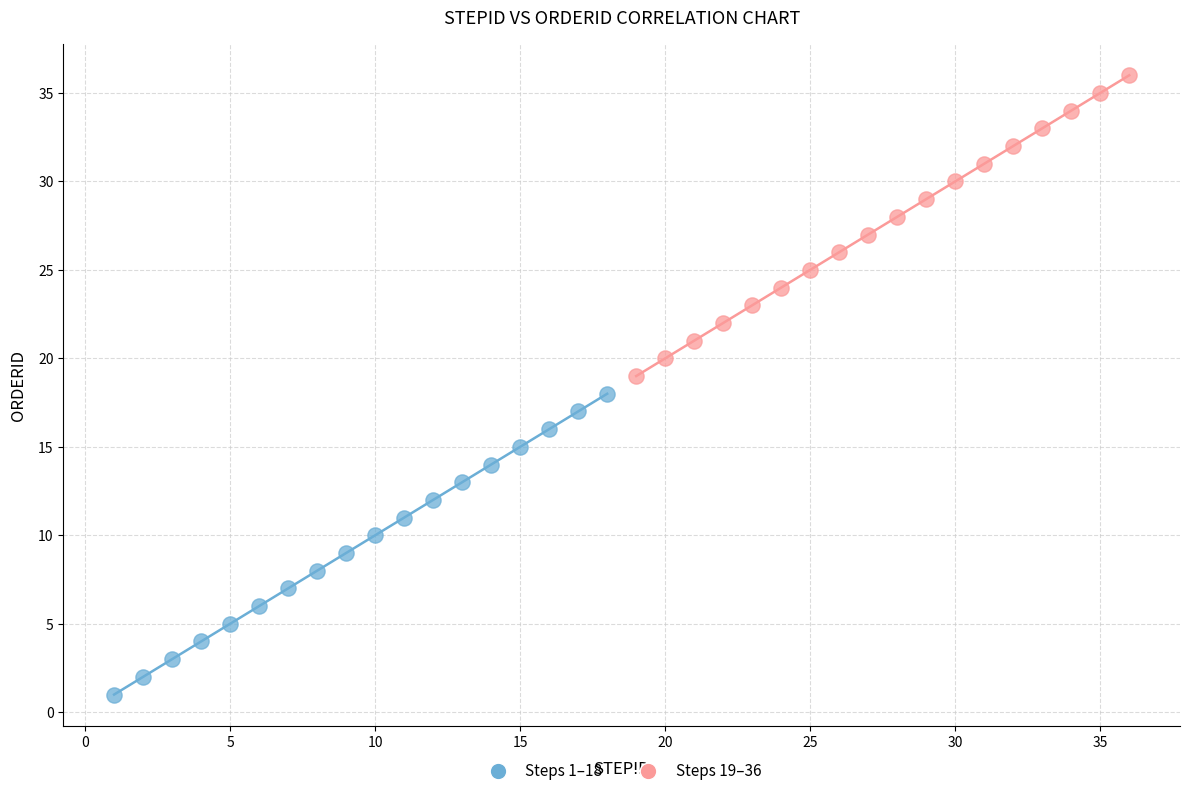

Which series contains the highest Y value?

Steps 19–36